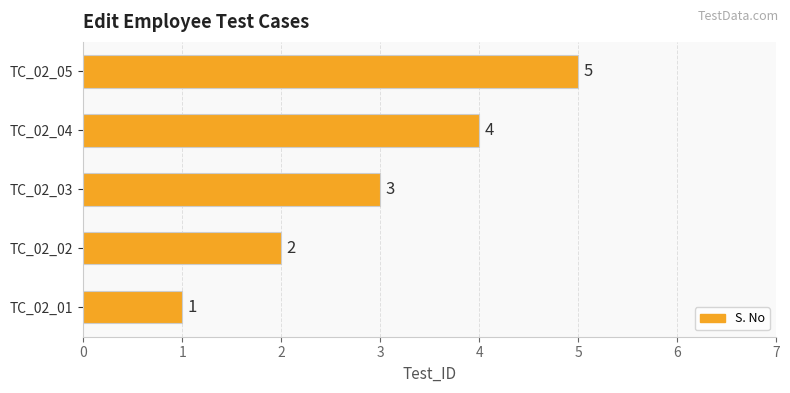

Where is the data nearest to the value 3?

TC_02_03